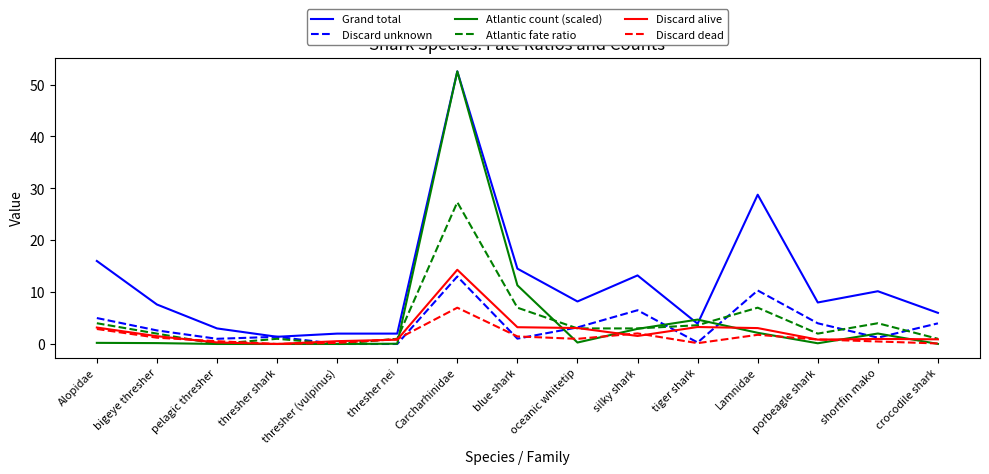

The value of Atlantic count (scaled) at thresher (vulpinus) is 29.5. True or false?

False